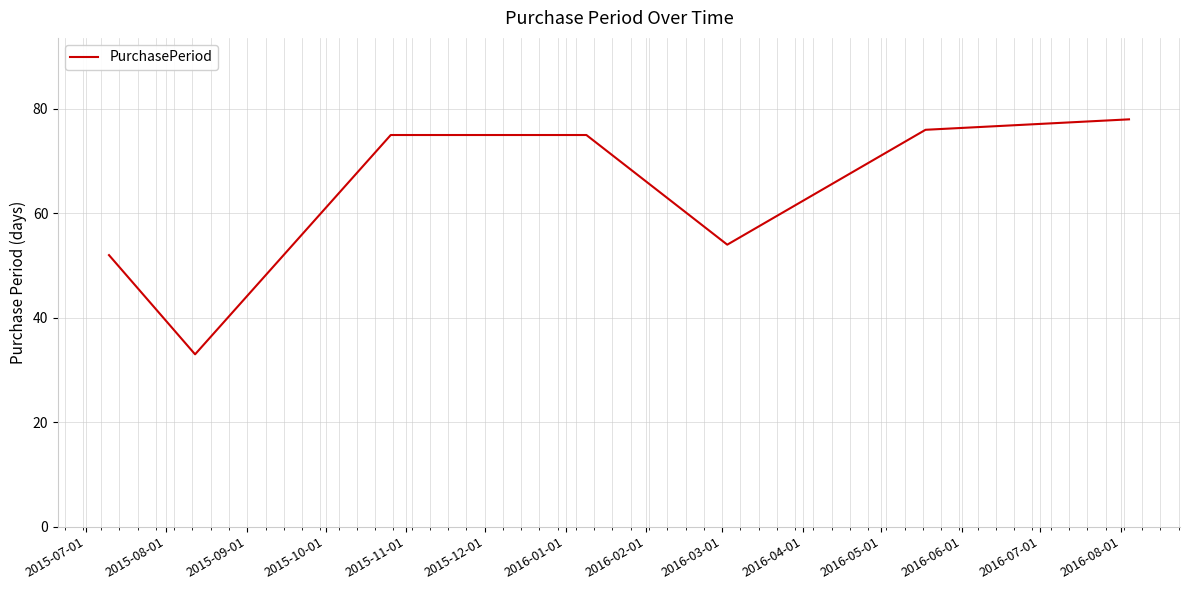

What is the maximum value shown in the chart?

78